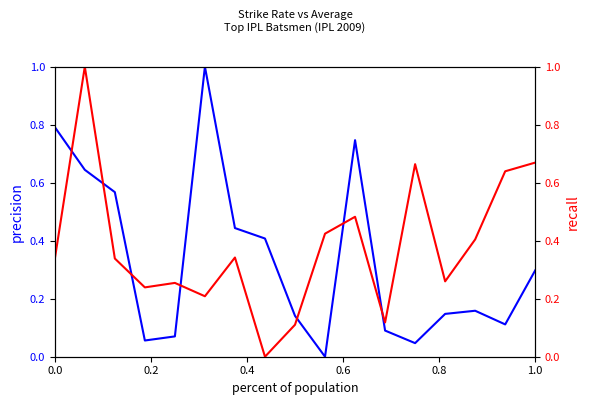

After their last crossing, which series has the higher values: Strike Rate or Average?

Average